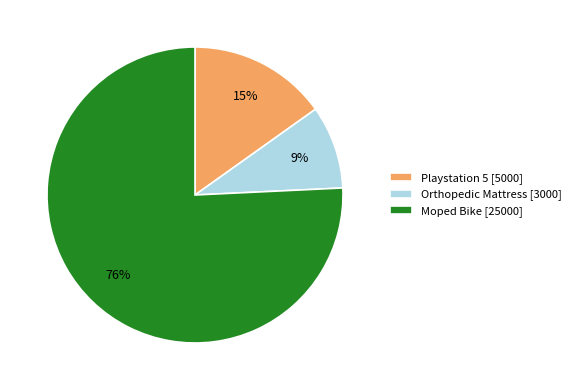

The Moped Bike slice represents 76% of the pie. True or false?

True